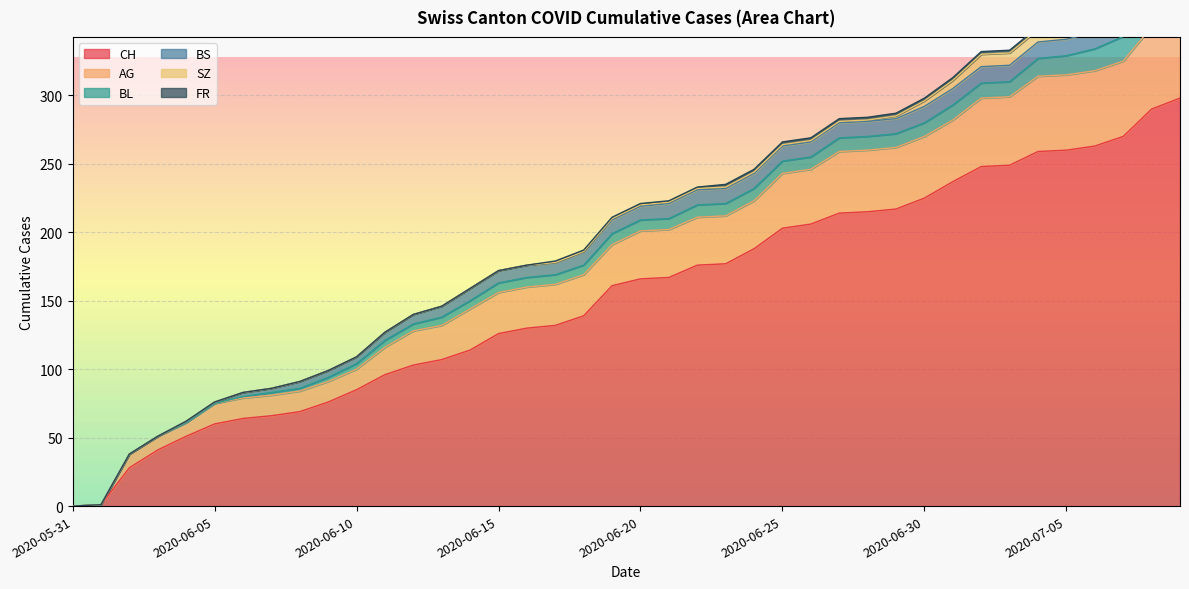

What is the average value of the BL series?

8